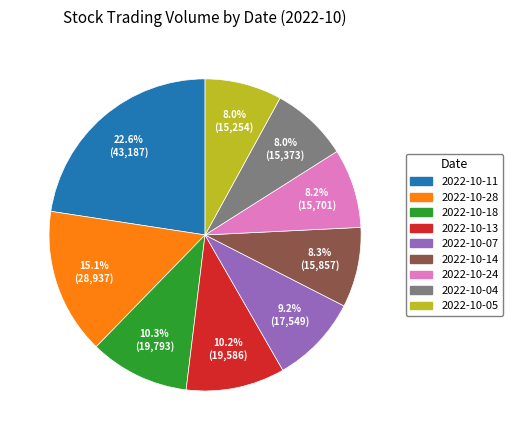

Is there any slice that represents more than half of the pie?

No